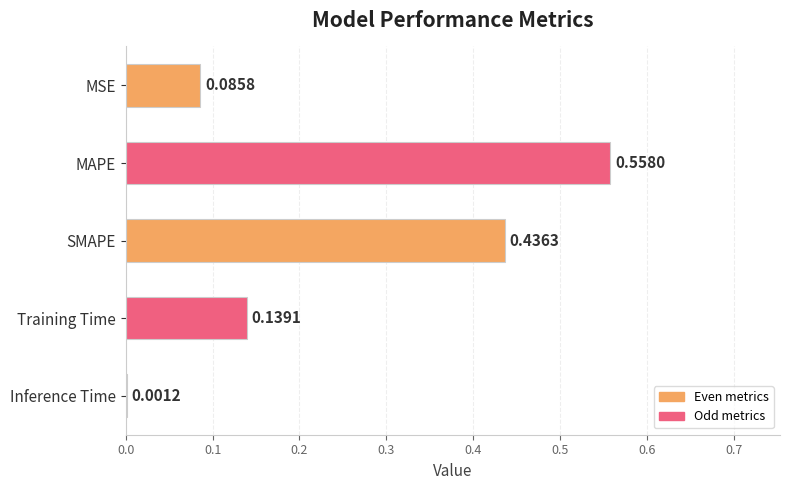

Where is the data nearest to the value 0?

Inference Time